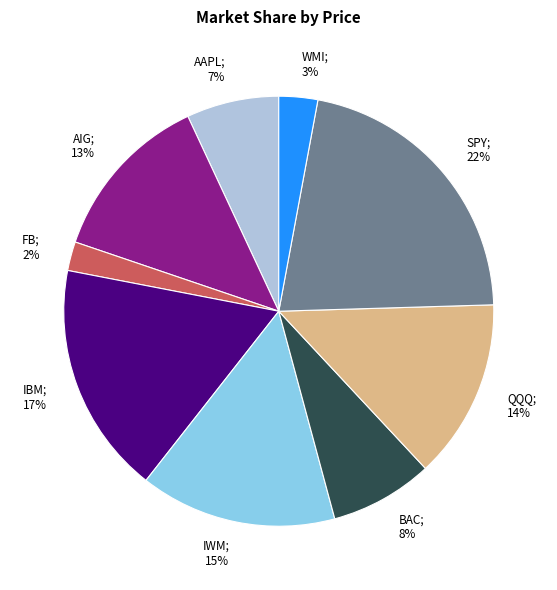

Between IWM and AIG, which is larger?

IWM